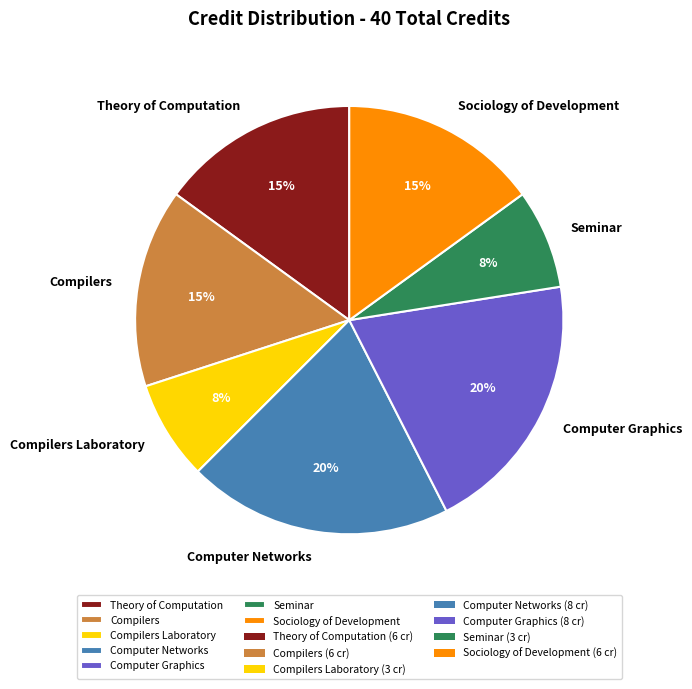

To the nearest percent, what is the difference between the largest and smallest slice percentages?

12%